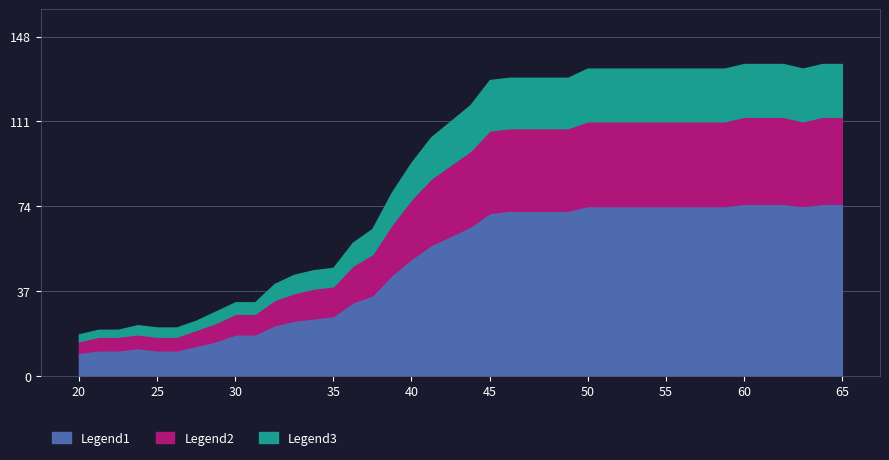

Reading left to right, extract all data points from this chart.

Legend1: 10	11	11	12	11	11	13	15	18	18	22	24	25	26	32	35	44	51	57	61	65	71	72	72	72	72	74	74	74	74	74	74	74	74	75	75	75	74	75	75
Legend2: 5	6	6	6	6	6	7	8	9	9	11	12	13	13	16	18	22	26	29	31	33	36	36	36	36	36	37	37	37	37	37	37	37	37	38	38	38	37	38	38
Legend3: 3	3	3	4	4	4	4	5	5	5	7	8	8	8	10	11	14	16	18	19	20	22	22	22	22	22	23	23	23	23	23	23	23	23	23	23	23	23	23	23